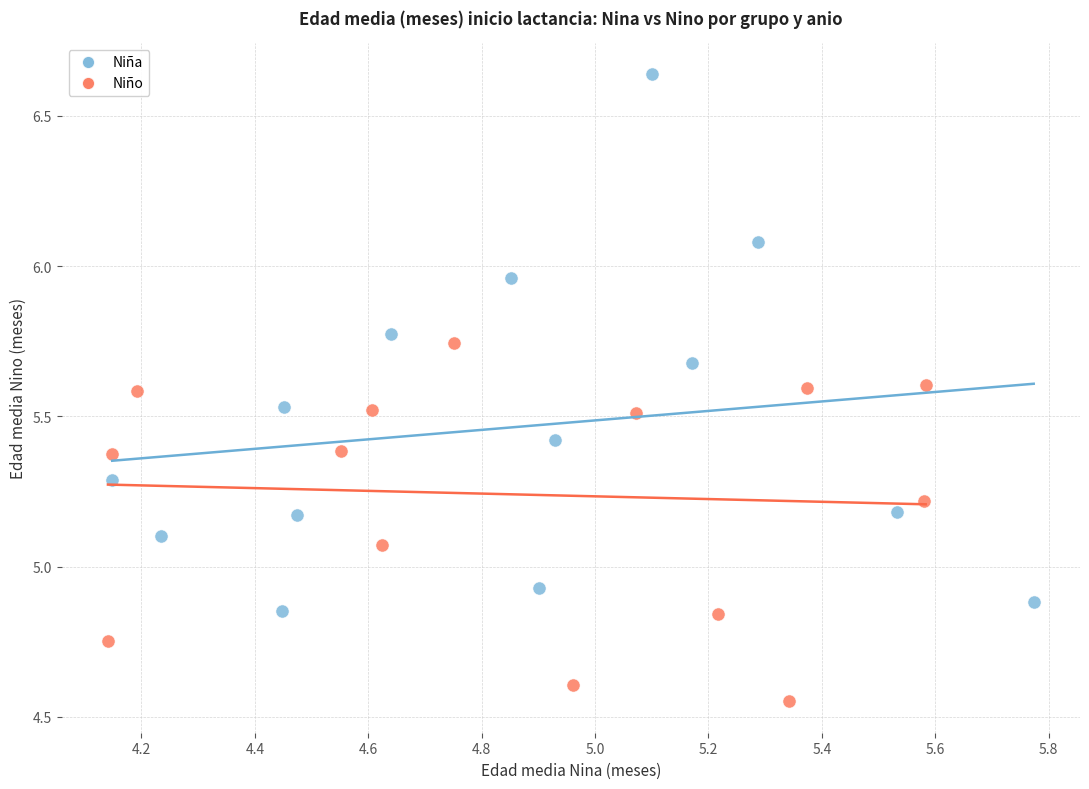

Which series contains the lowest Y value?

Niño